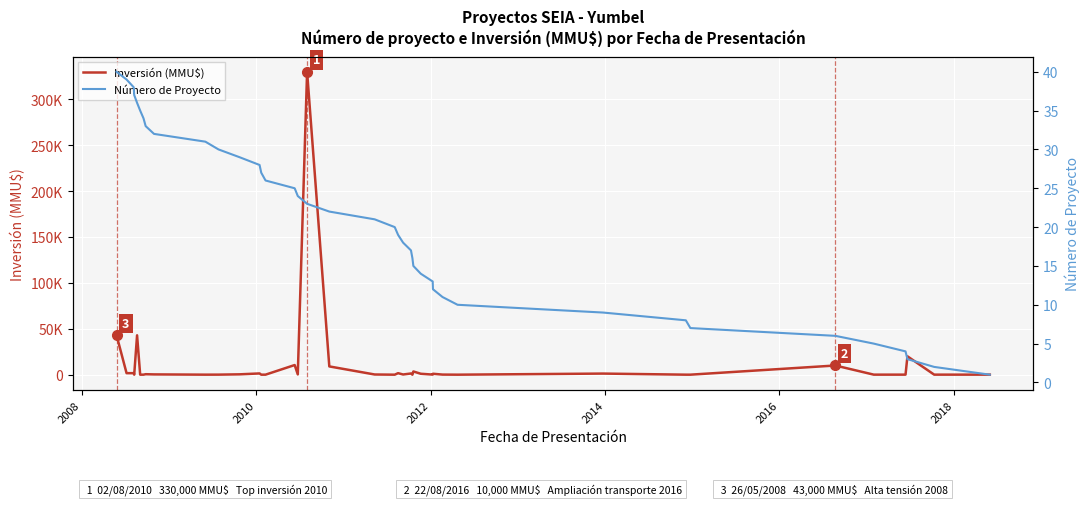

Is this an area chart (filled region under the line)?

No